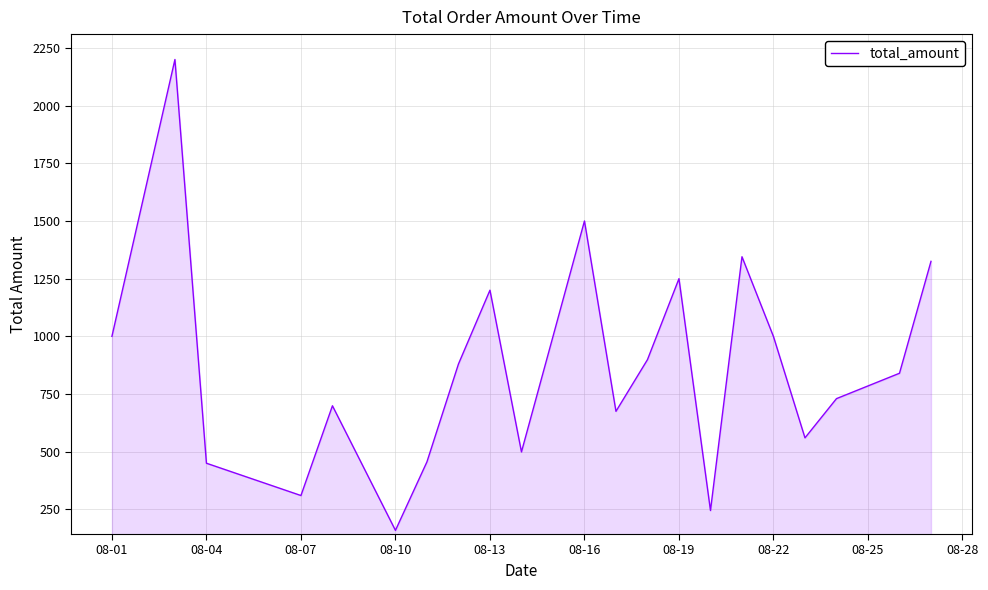

What is the greatest value displayed?

2200